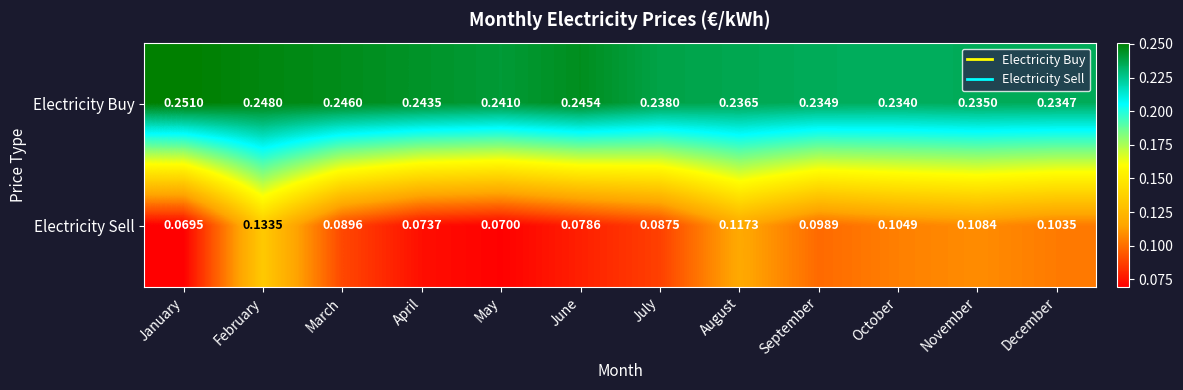

At which label does Electricity Buy reach its minimum?

October